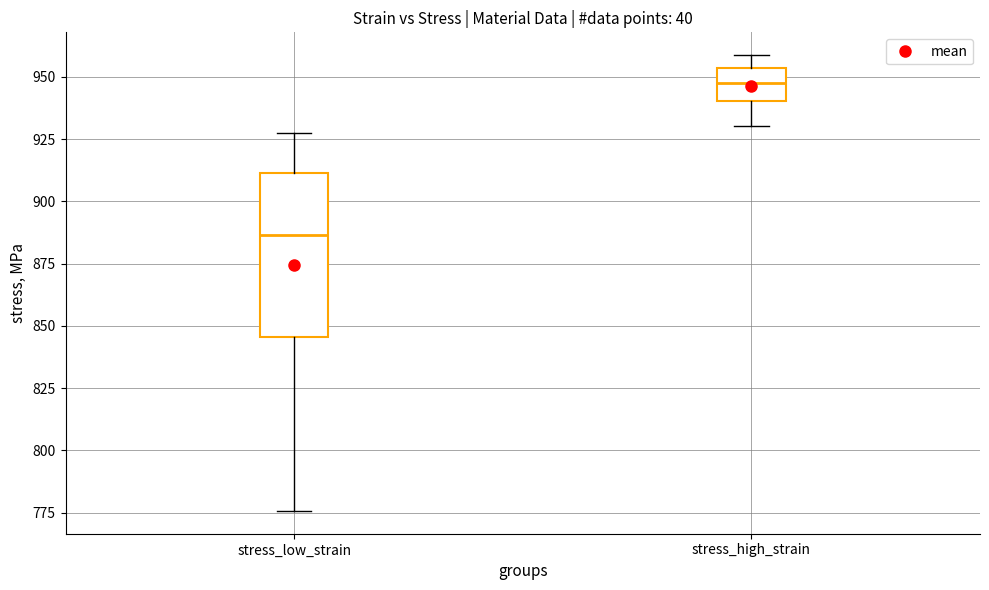

Reading left to right, read every box against the y-axis: the position of its median line, the range the box covers, and the ends of its whiskers. The values are not printed on the chart, so give them approximately, as read against the axis.

stress_low_strain: median 885, box 845 to 910, whiskers 775 to 925
stress_high_strain: median 950, box 940 to 955, whiskers 930 to 960